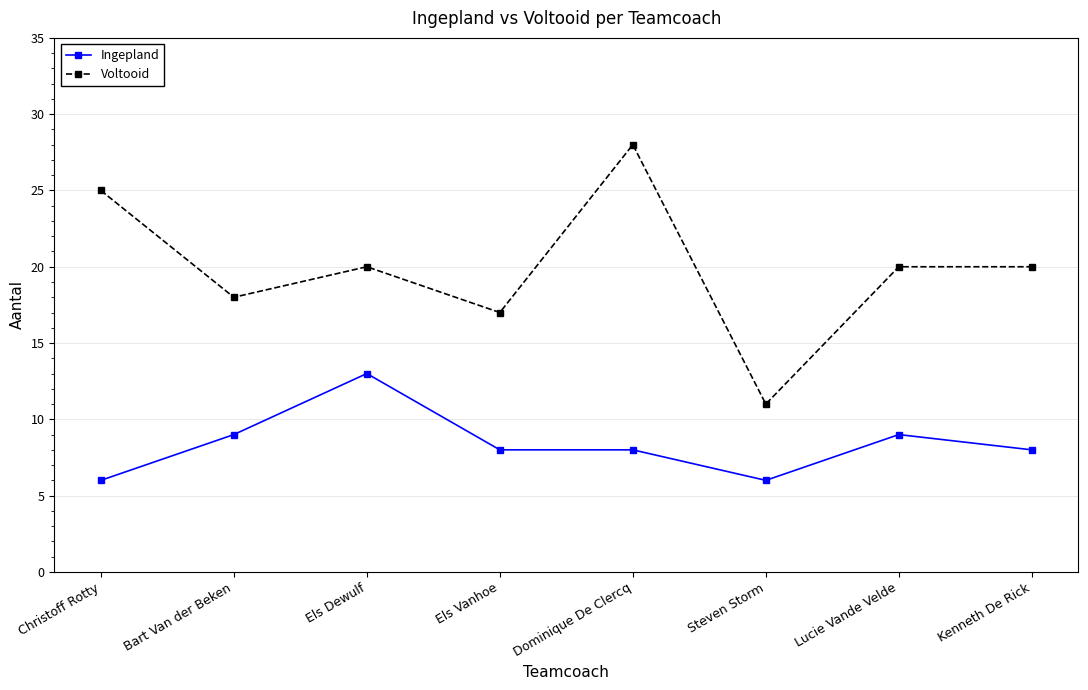

Which series has the largest total across all categories?

Voltooid